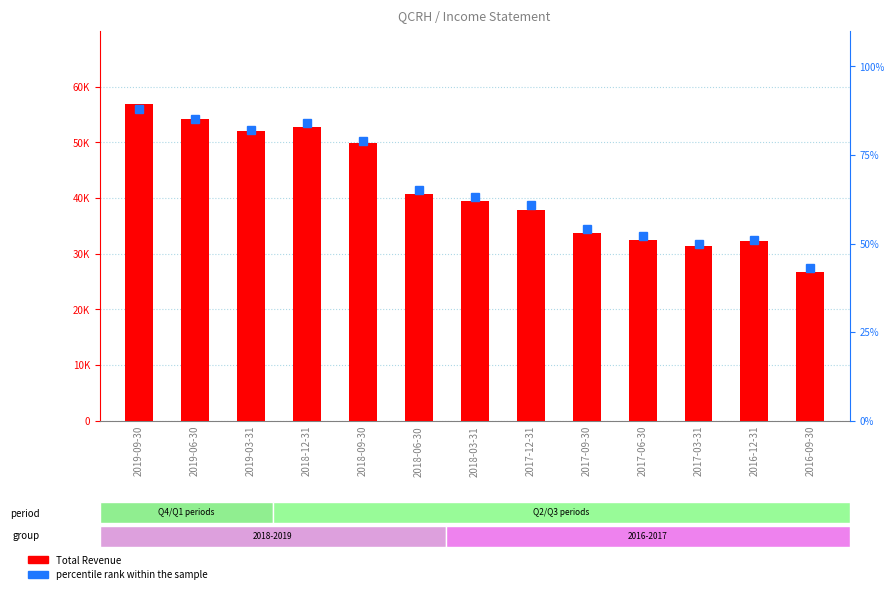

What is the label of the 3rd bar from the left?

2019-03-31